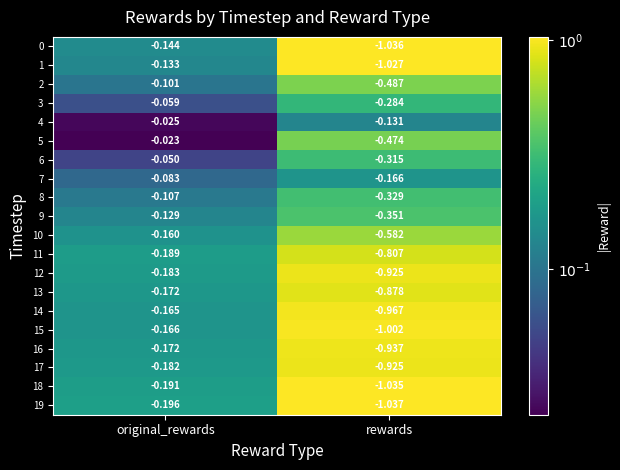

List the labels in order of 17 value, smallest first.

rewards, original_rewards